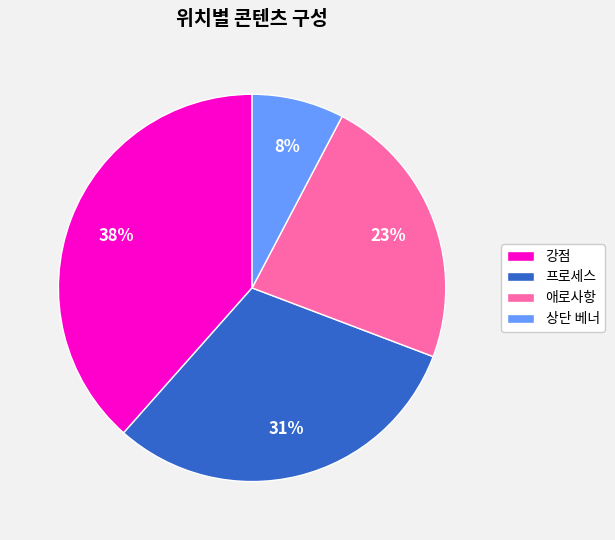

Rank the categories by value from highest to lowest.

강점, 프로세스, 애로사항, 상단 베너